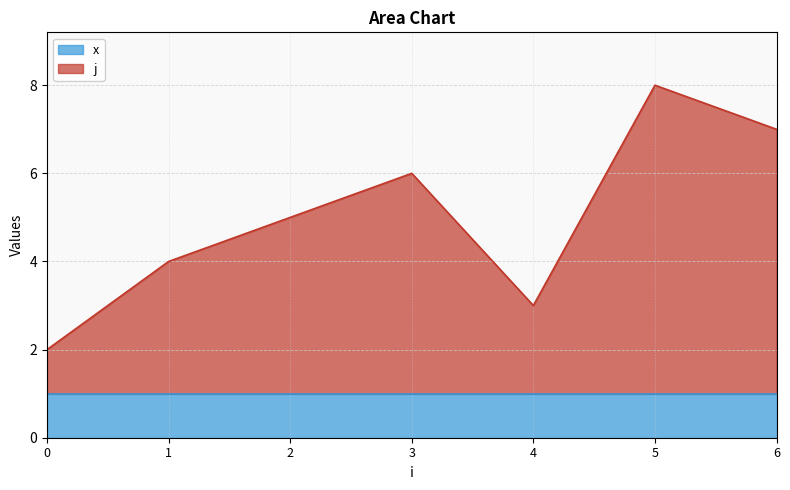

Which has a higher value, 2 or 5?

5